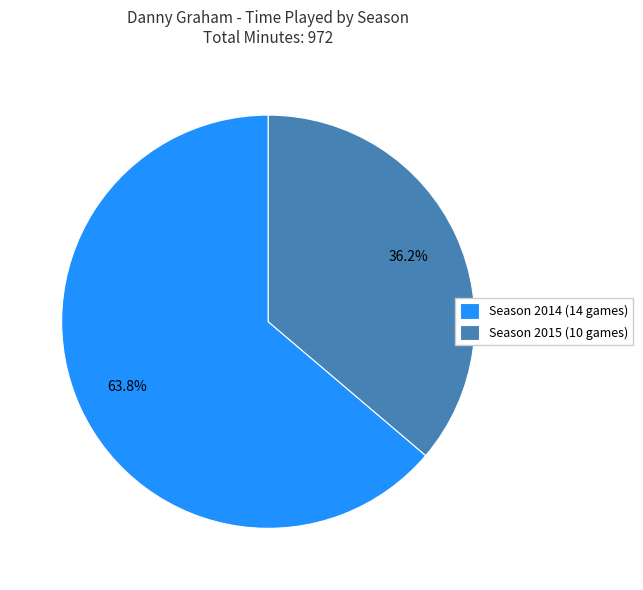

To the nearest percent, what is the average slice percentage?

50%